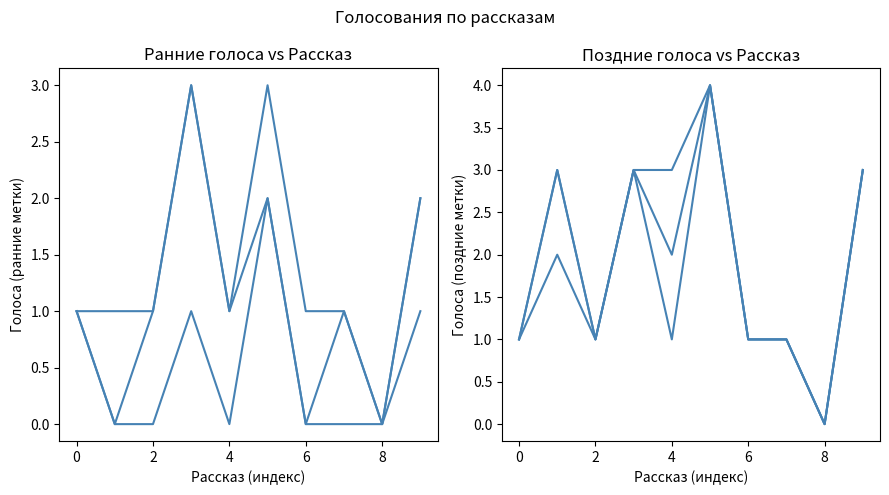

At how many categories does at least one series exceed 1?

5